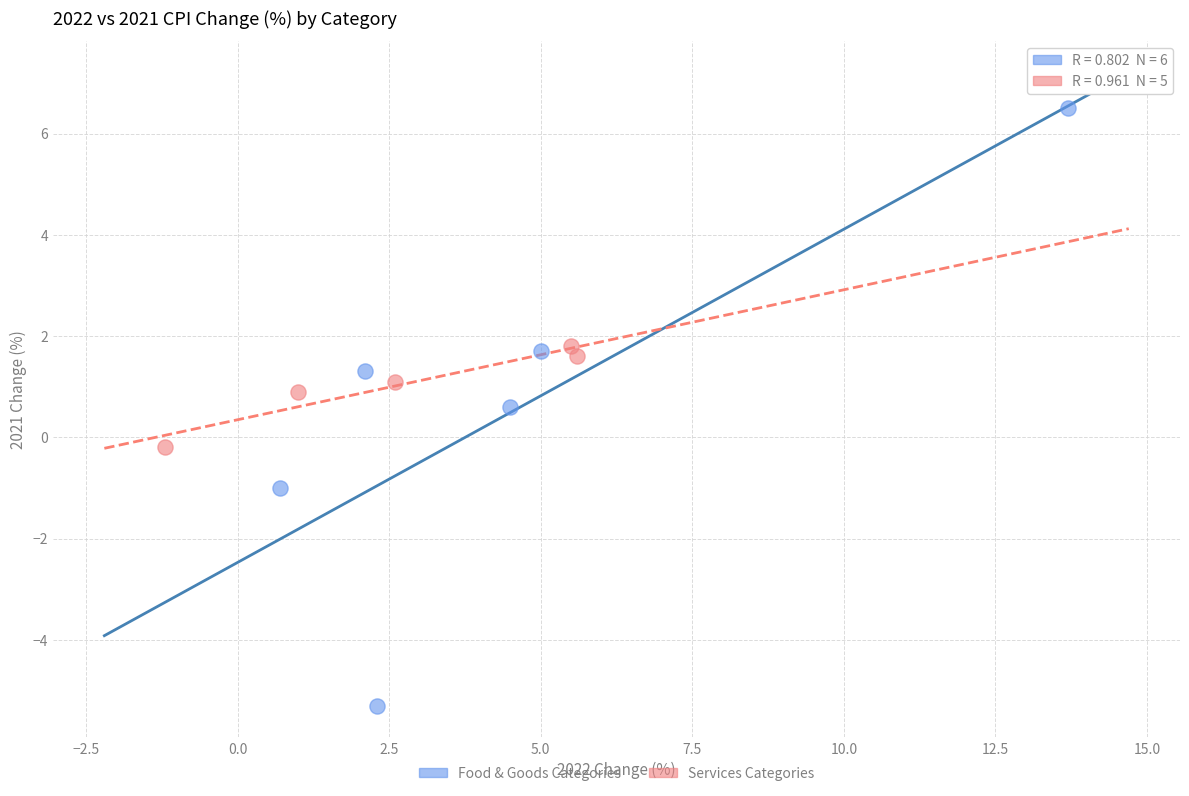

Which series has the widest spread of Y values?

Food & Goods Categories